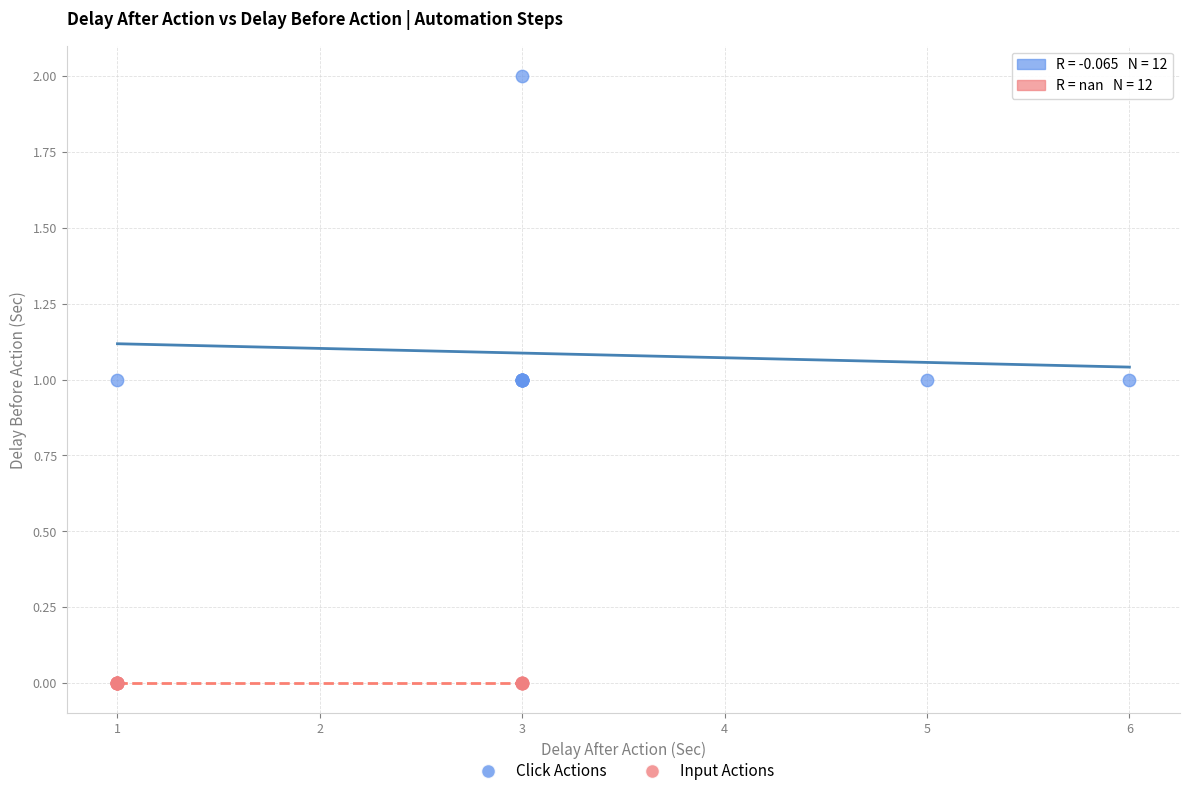

Which series contains the lowest Y value?

Input Actions